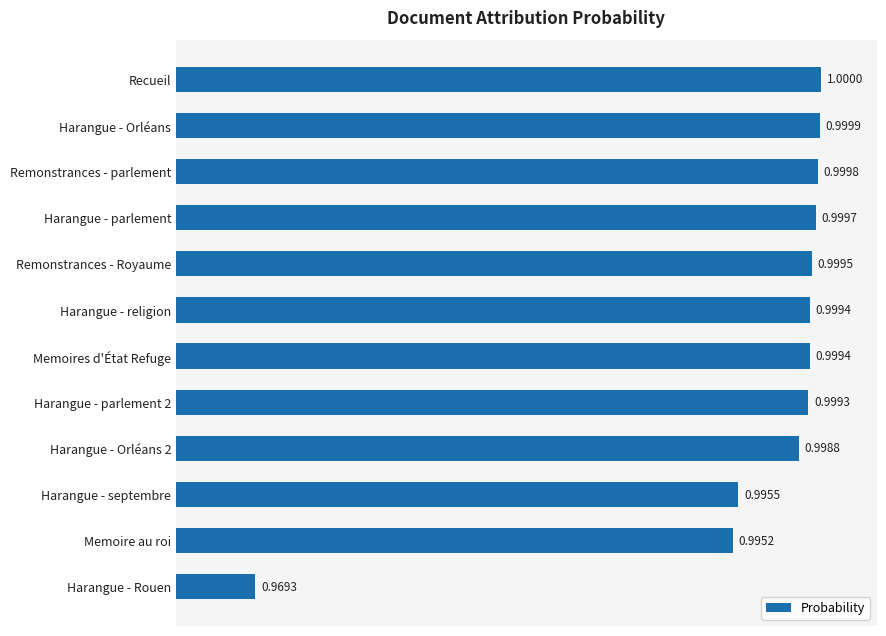

What is the sum of all values?

12.0